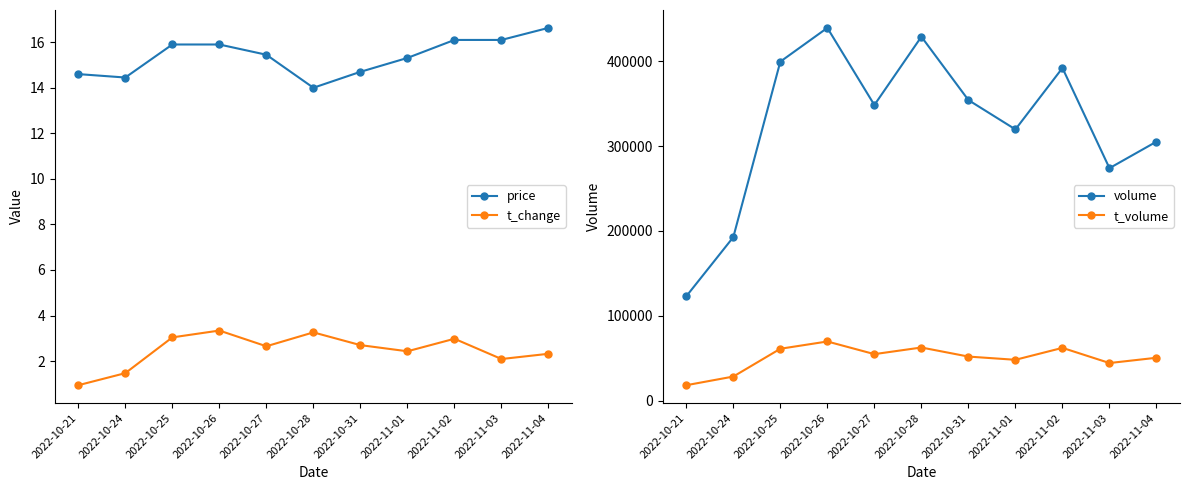

What is the difference between the highest and lowest values at 2022-10-31?

354218.3